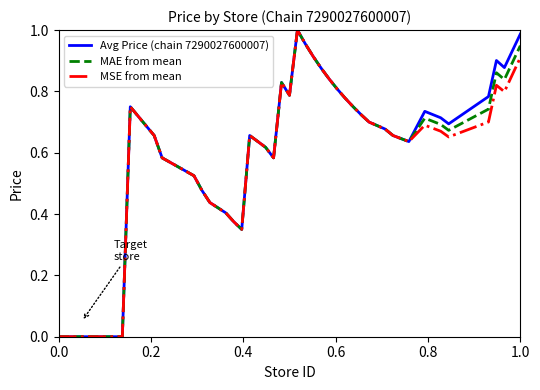

Which series has the widest spread of values?

Avg Price (chain 7290027600007)